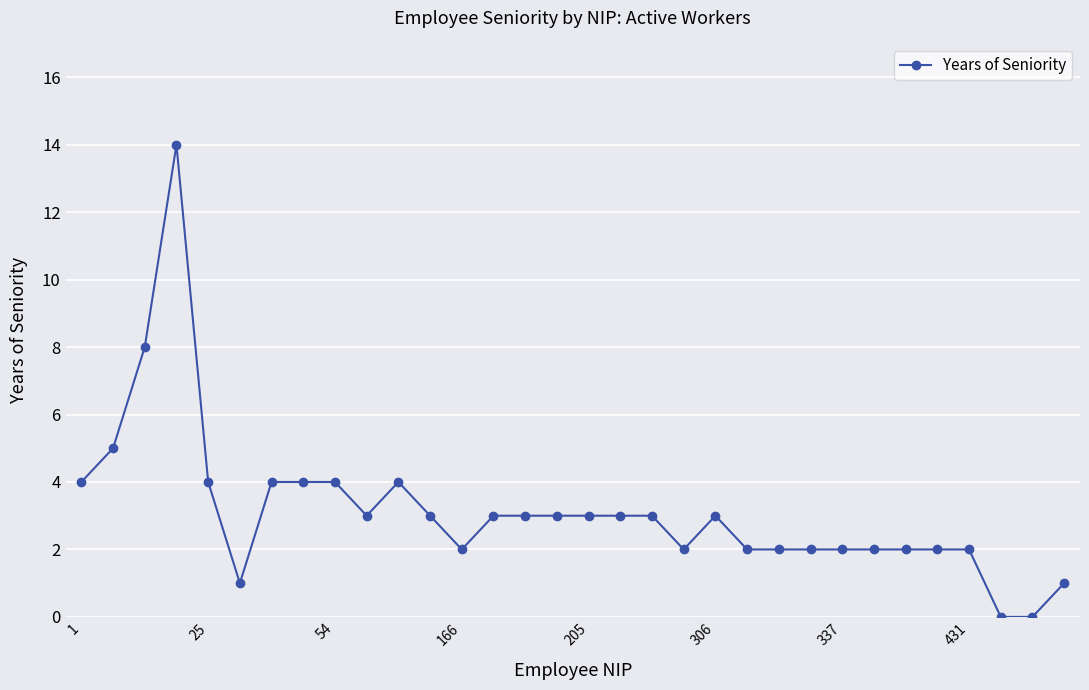

What is the sum of all values?

100